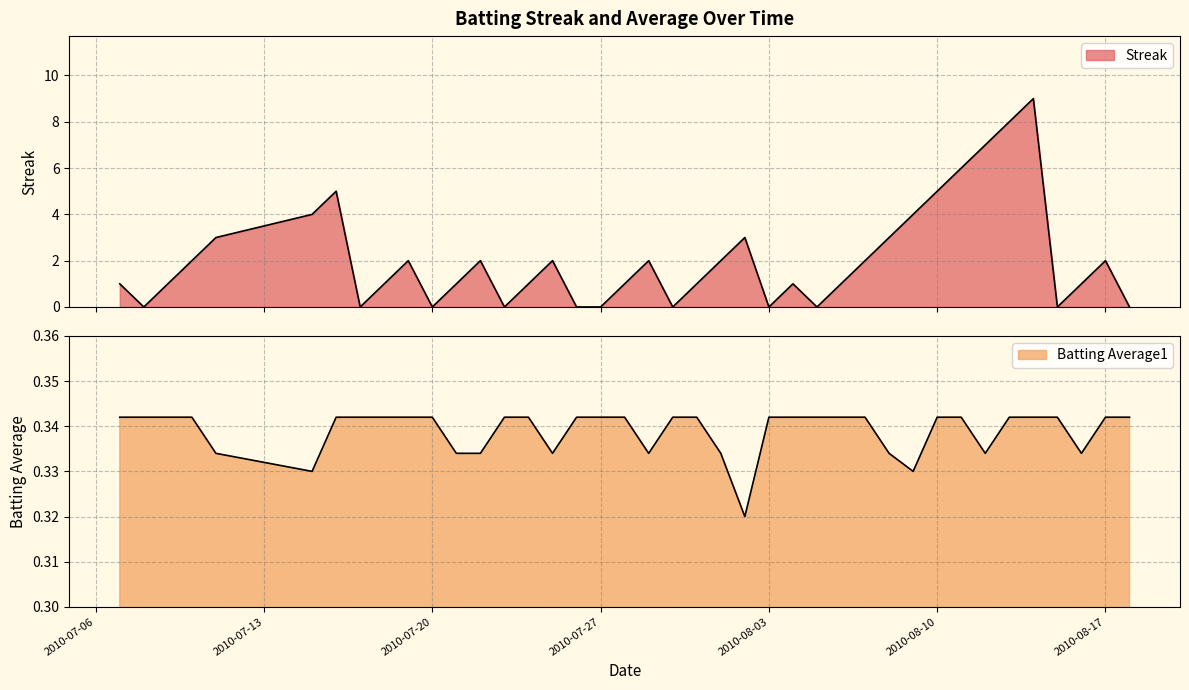

Does the chart have visible grid lines?

Yes